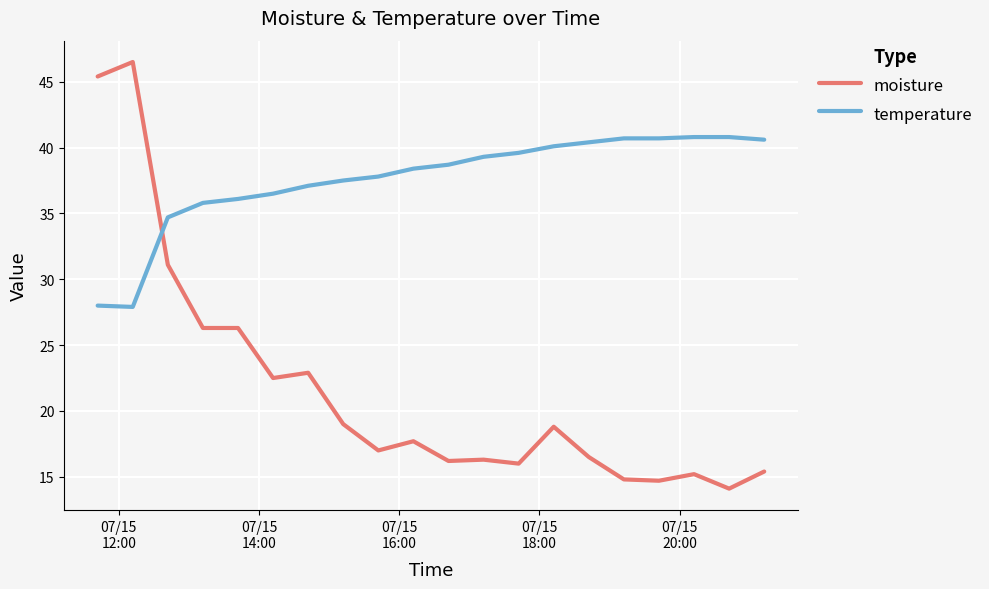

How many intersections are there between temperature and moisture?

1